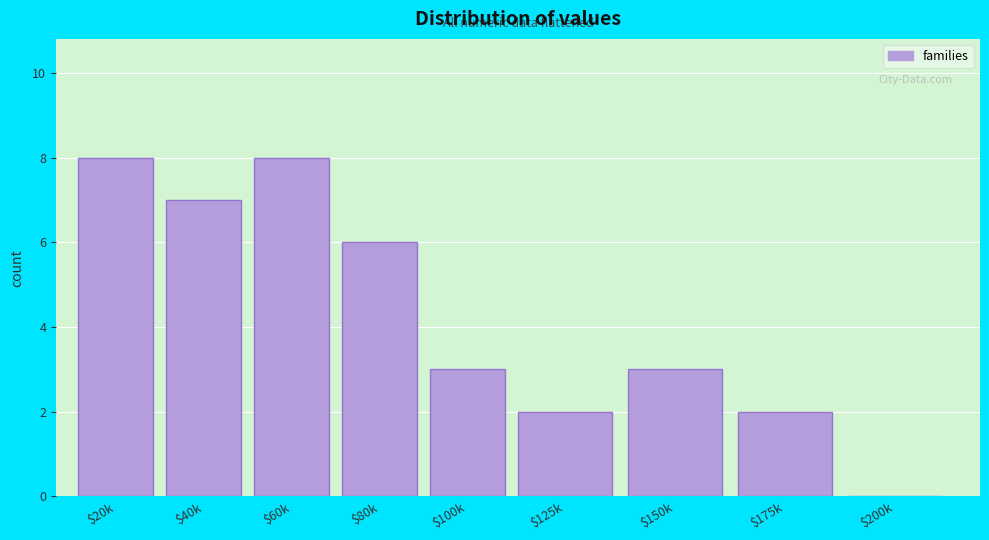

True or false: the data shows 3 at $100k.

True